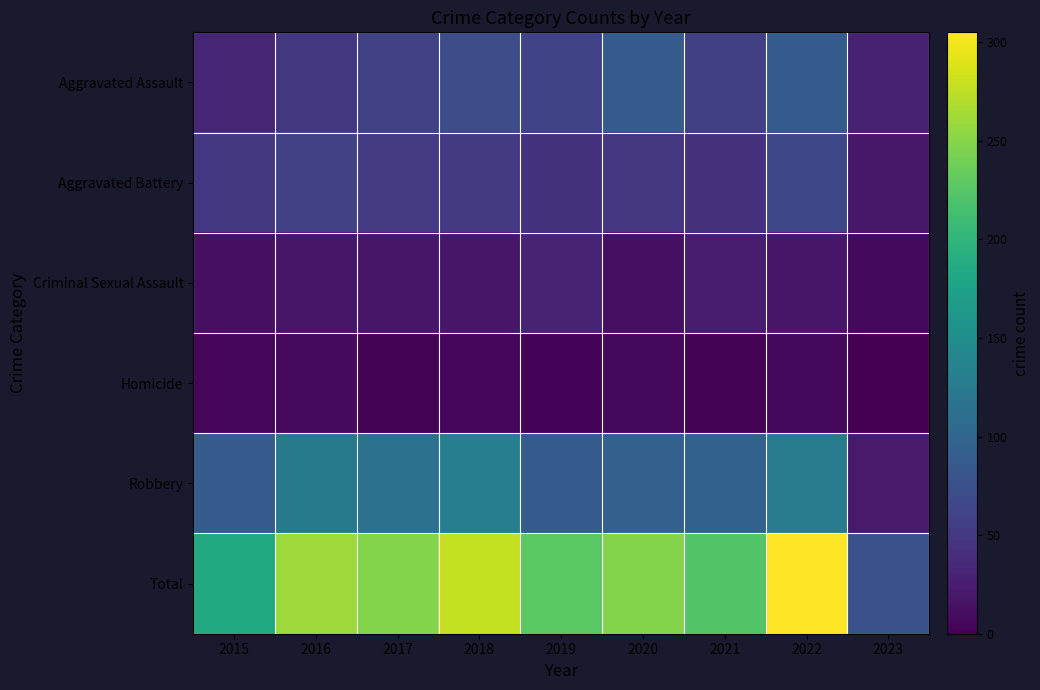

How many series are shown in this chart?

6